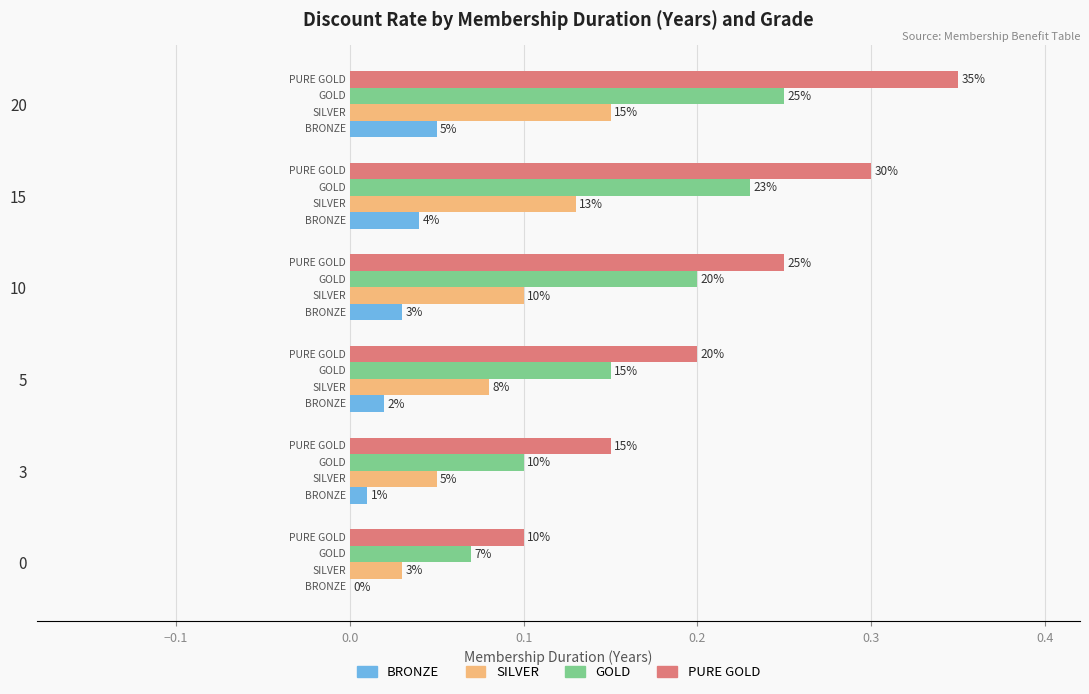

Rank the series by their average value, from lowest to highest.

BRONZE, SILVER, GOLD, PURE GOLD